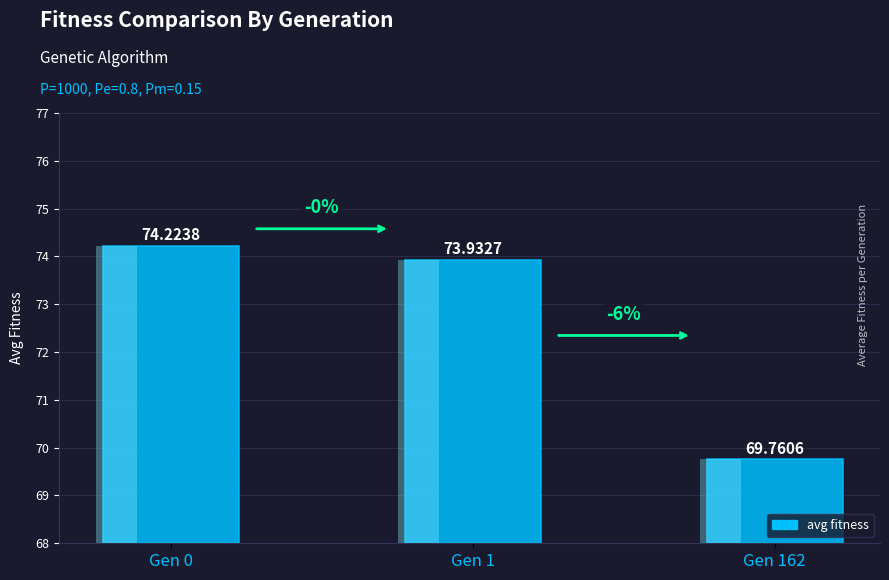

What is the change in value from Gen 0 to Gen 1?

-0.3